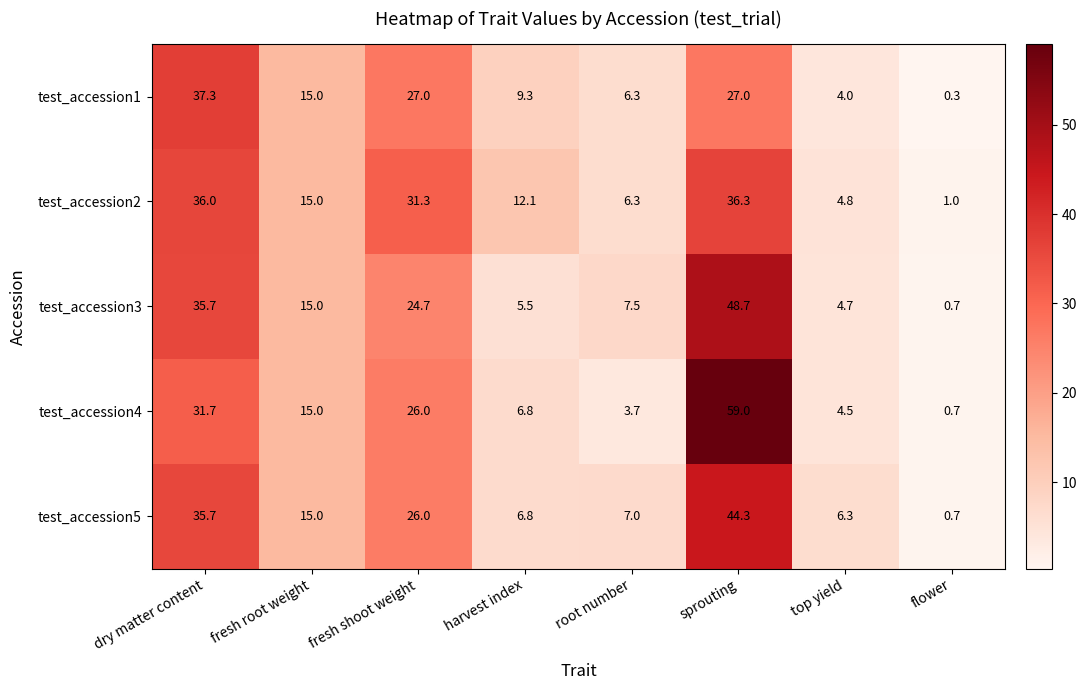

What is the minimum value shown in the chart?

0.3